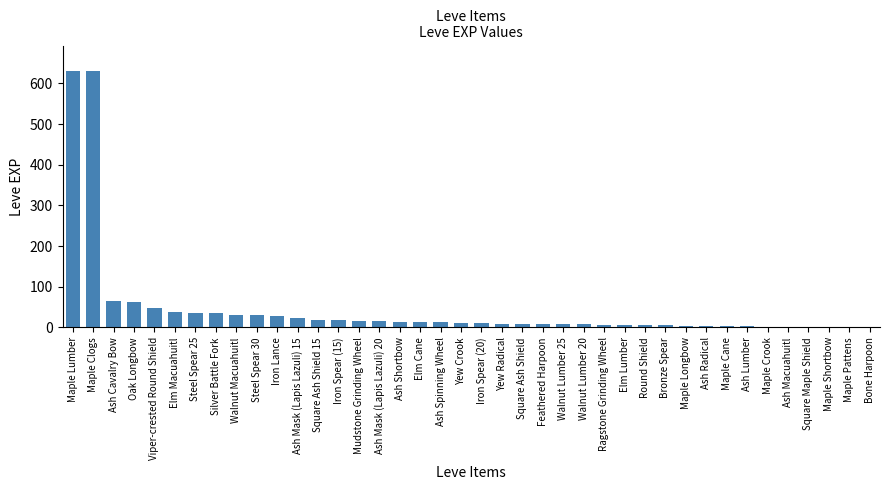

What is the maximum value shown in the chart?

630